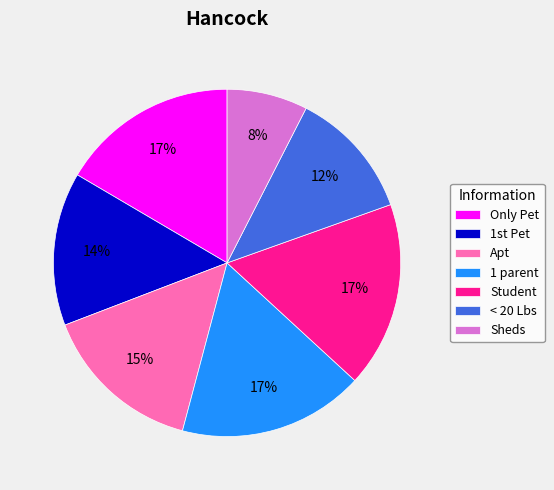

How many slices are in this pie chart?

7